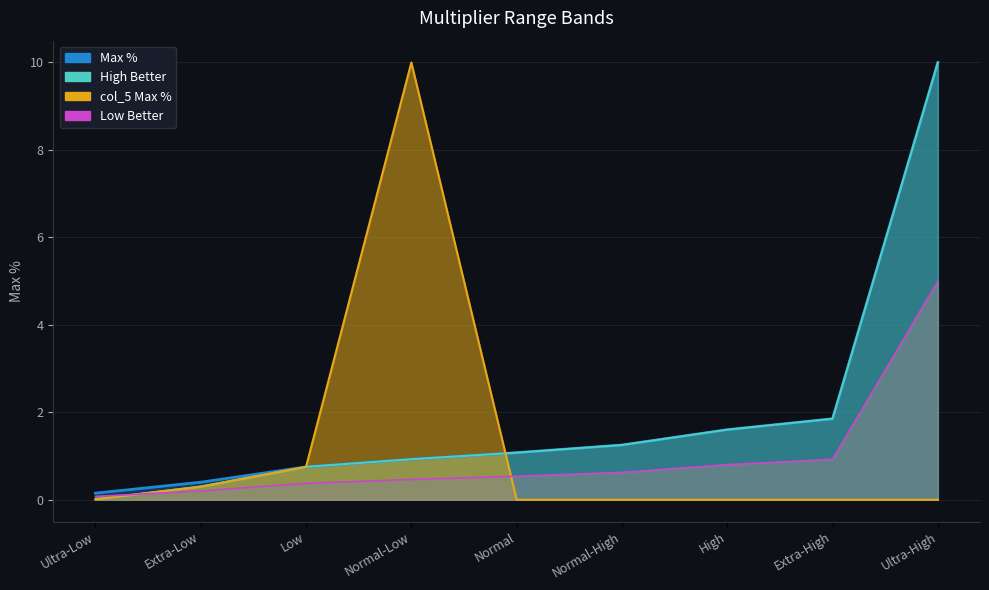

At which label does Low Better reach its minimum?

Ultra-Low